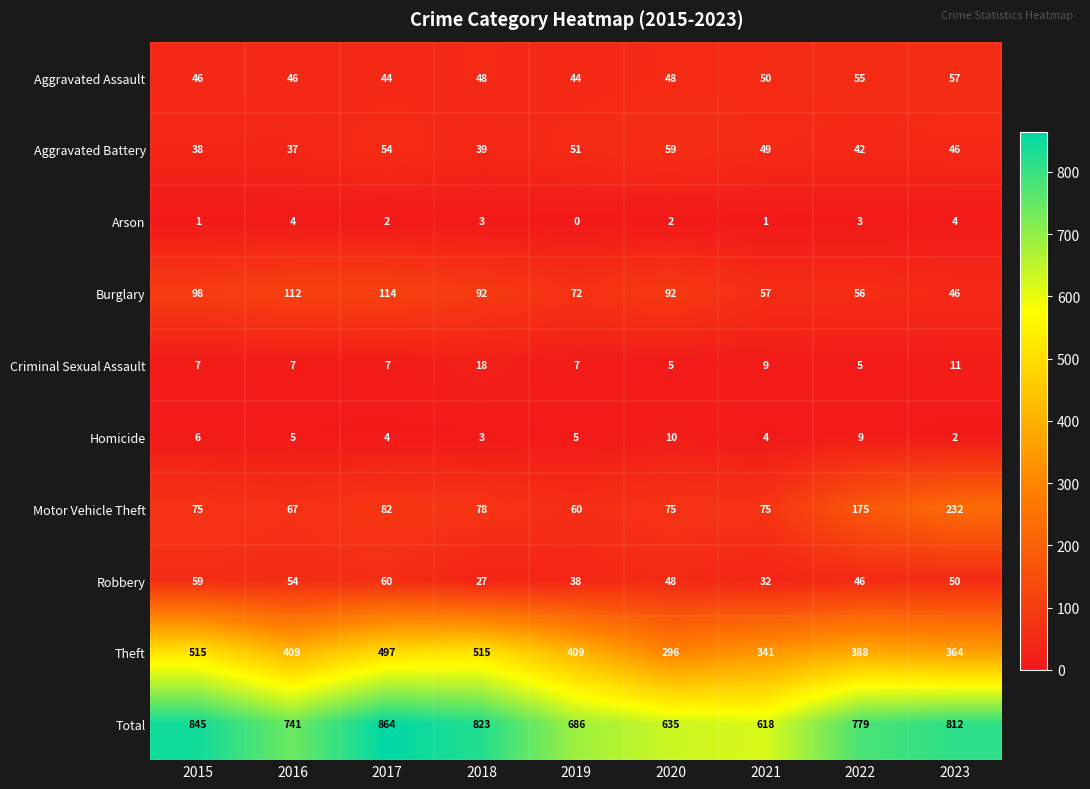

Which series has the largest total across all categories?

Total